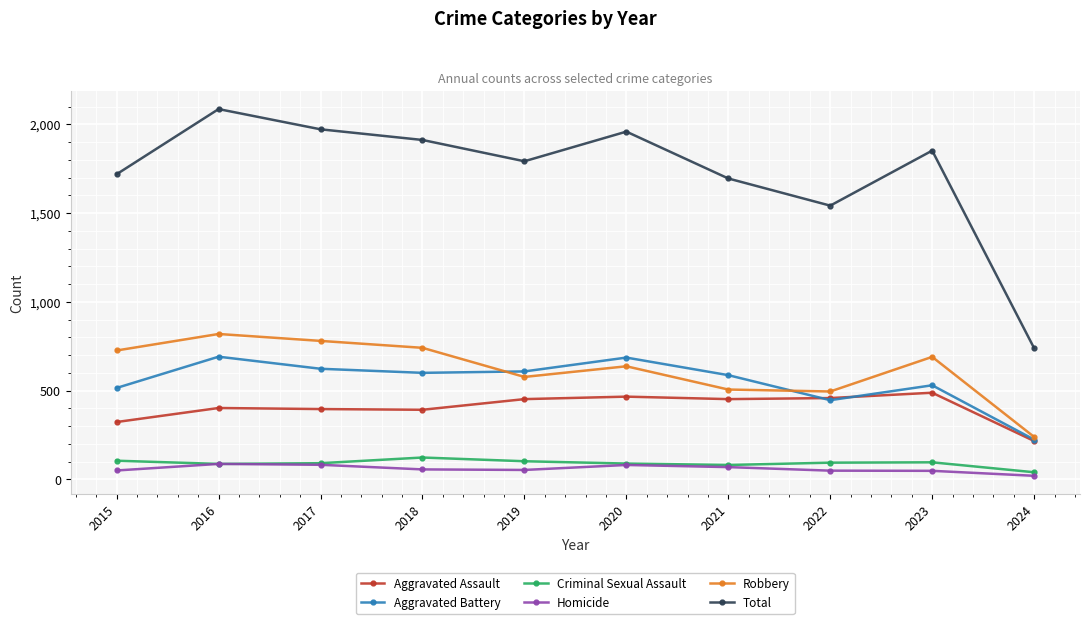

True or false: Criminal Sexual Assault and Aggravated Battery cross at least once.

False